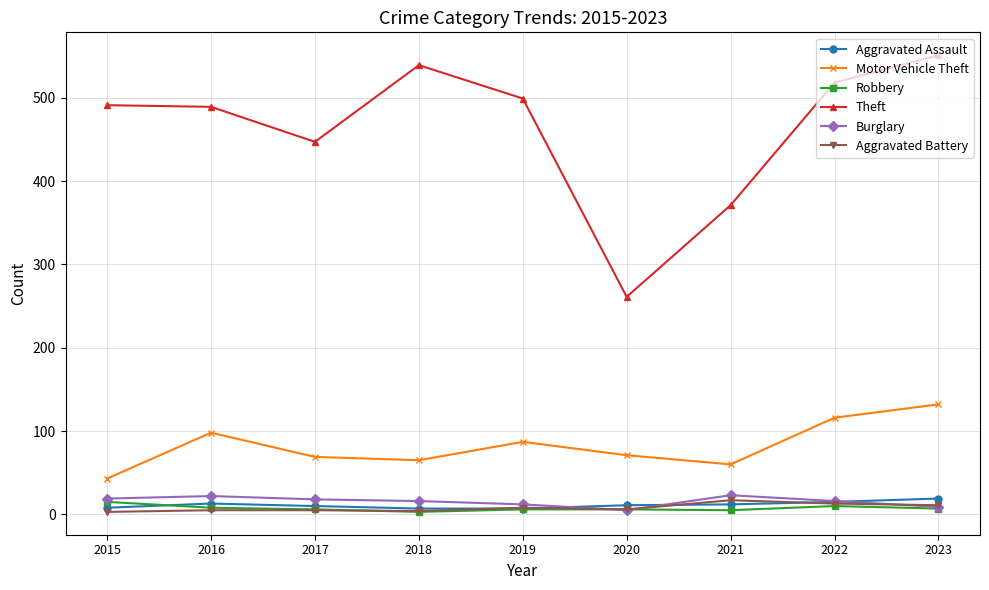

Which series has the largest range (max minus min)?

Theft